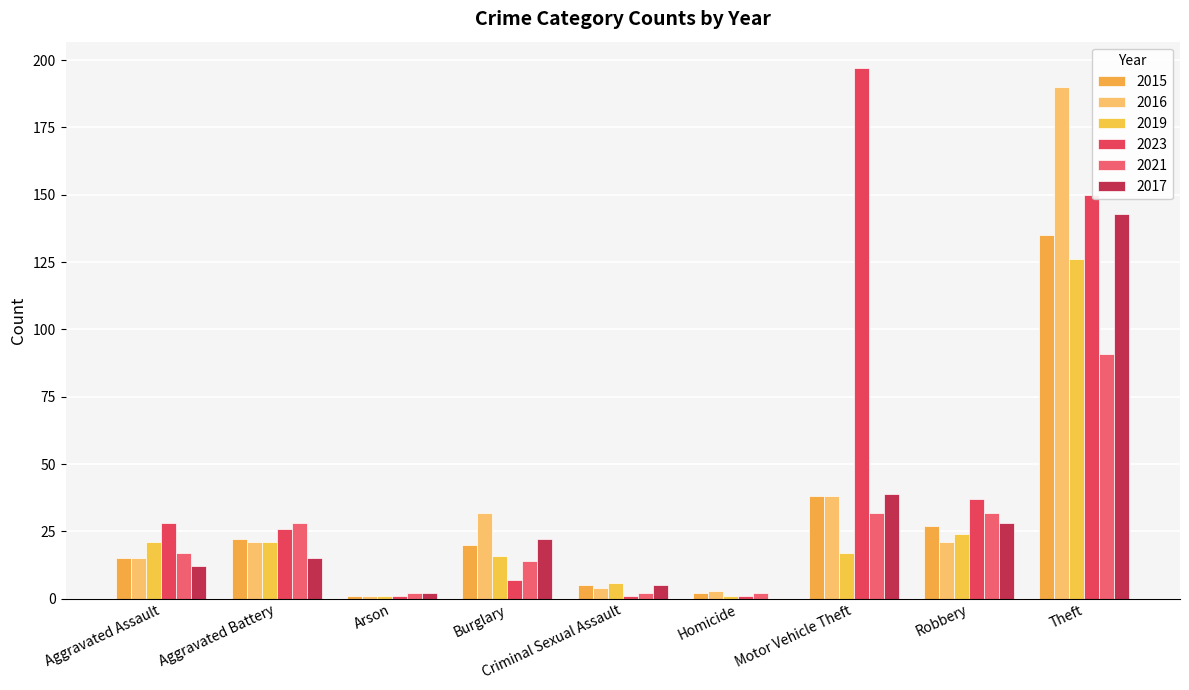

Which has a higher value, Arson or Aggravated Assault?

Aggravated Assault